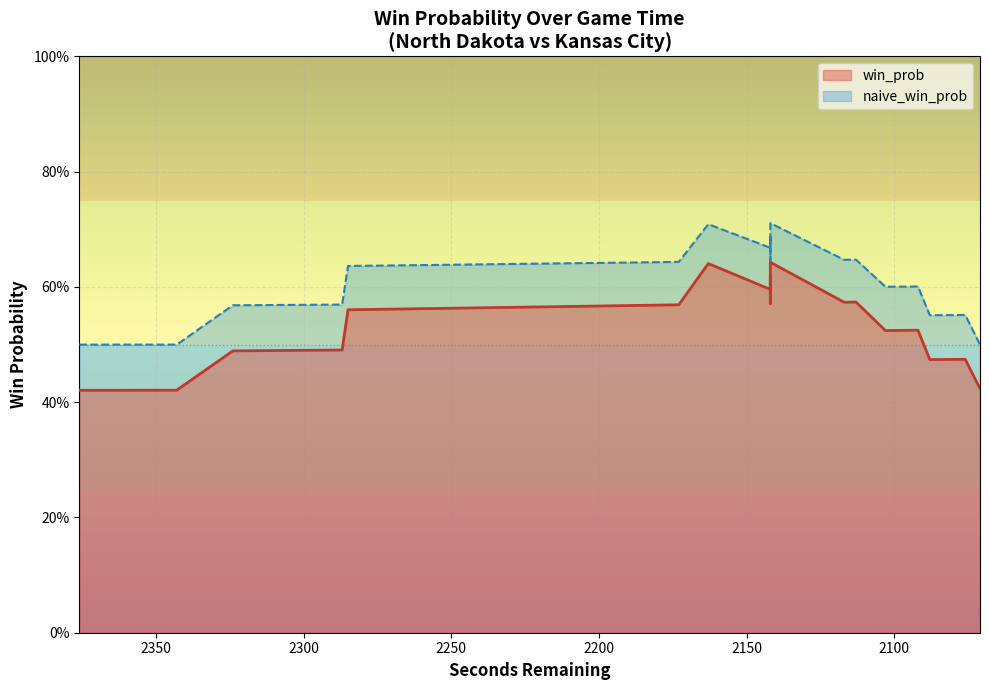

How many interior local peaks does the win_prob series have?

2